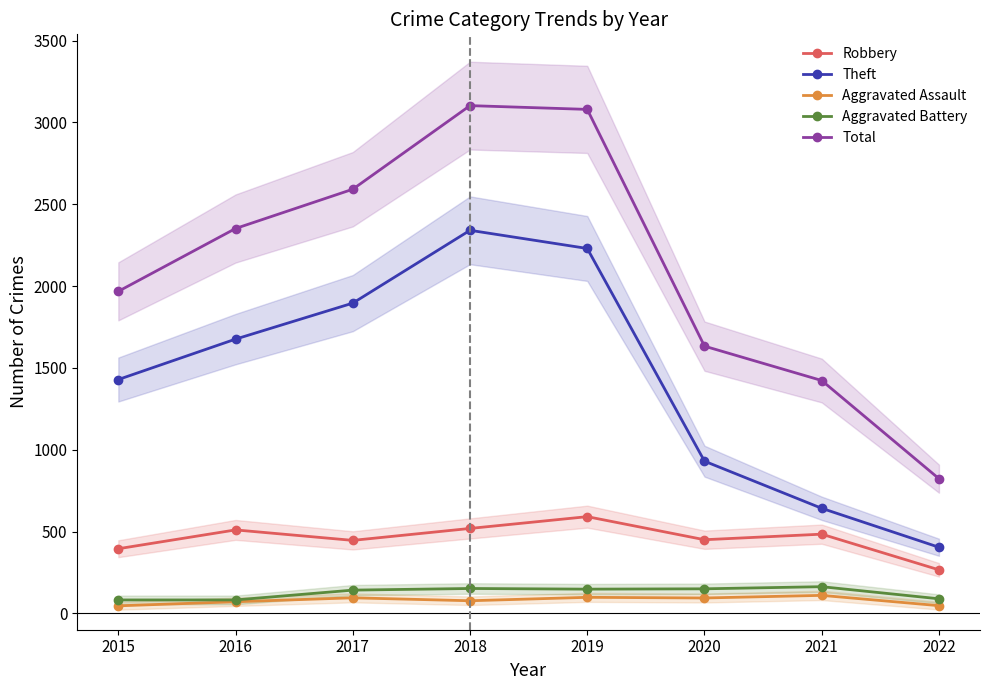

At which label is Total closest to 1963?

2015